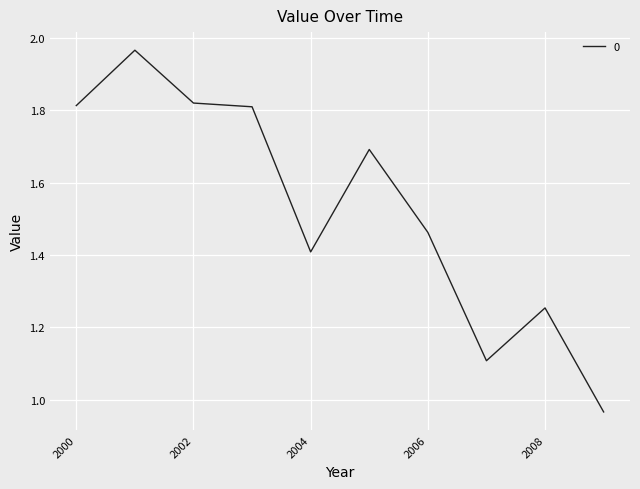

How many lines are shown in the chart?

1